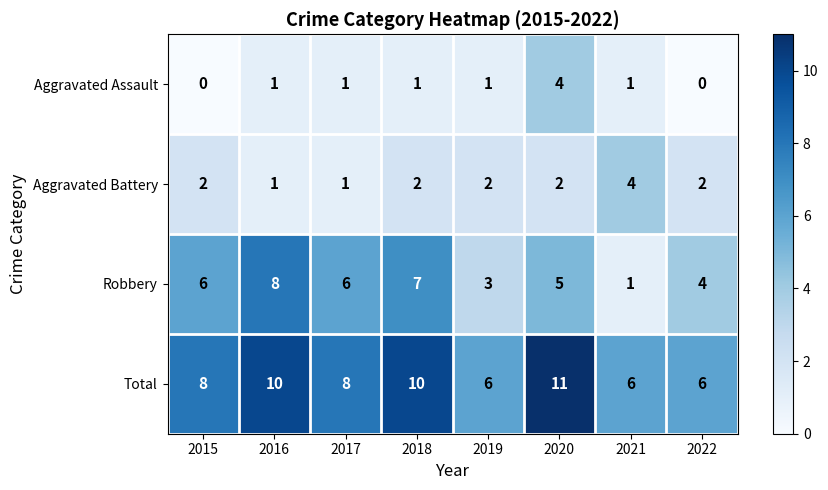

The value of Total at 2018 is 16. True or false?

False